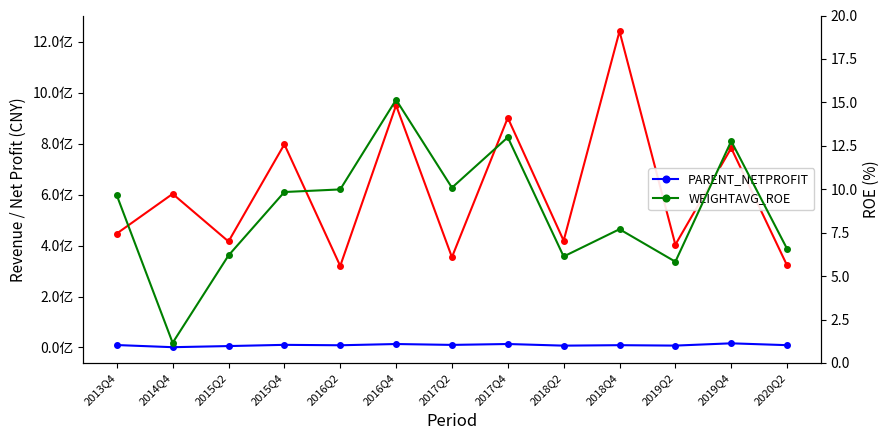

At which category does the chart reach its minimum across all series?

2014Q4